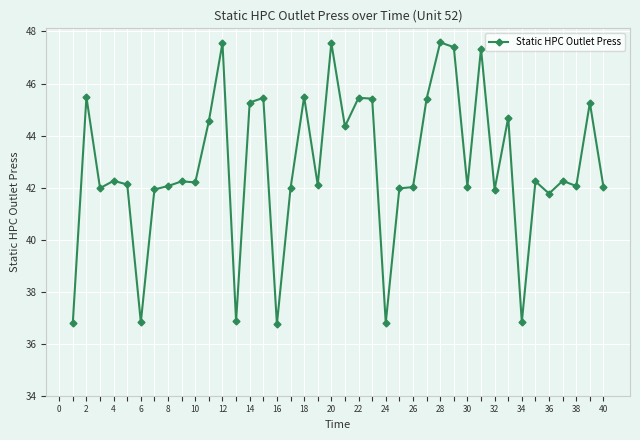

What is the sum of all values?

1712.3